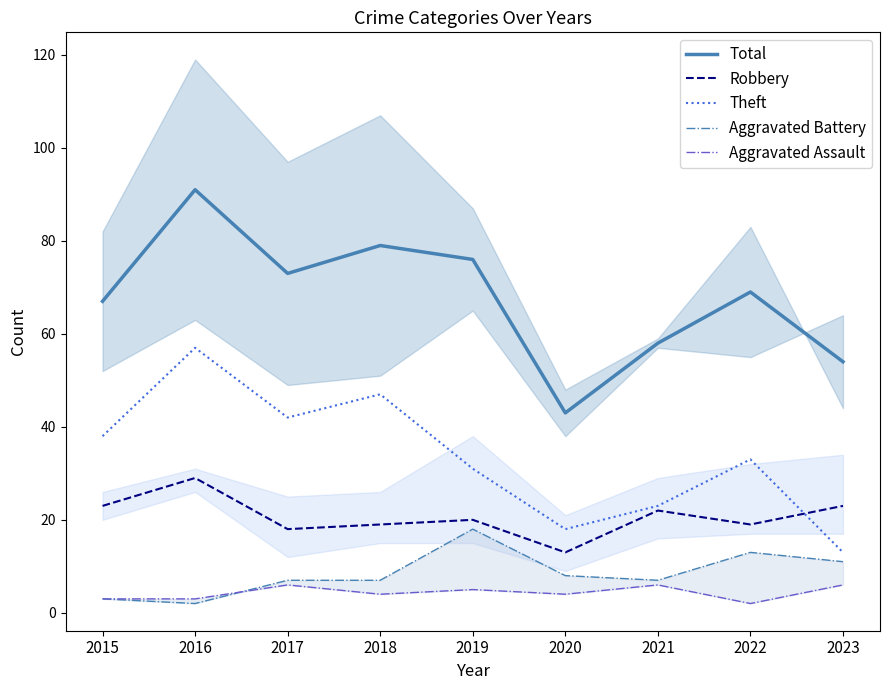

In Robbery, how many points are lower than both neighbors (excluding endpoints)?

3